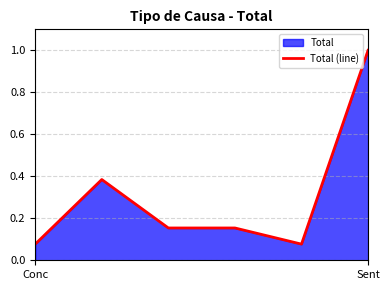

What is the smallest value displayed?

0.1